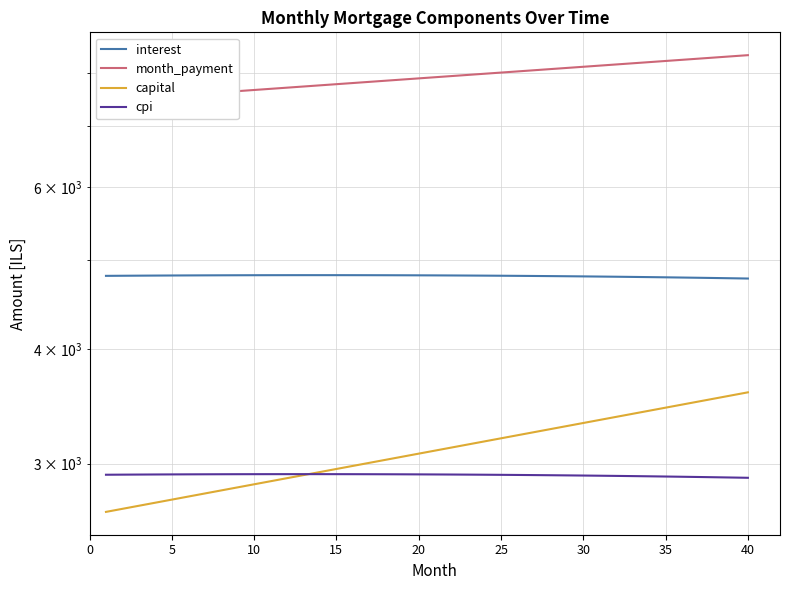

Reading left to right, what are all the values shown in this chart?

interest: 4805.6	4806.9	4808.0	4809.1	4810.0	4810.9	4811.7	4812.3	4812.9	4813.3	4813.7	4813.9	4814.1	4814.1	4814.0	4813.8	4813.6	4813.1	4812.6	4812.0	4811.2	4810.4	4809.4	4808.3	4807.1	4805.7	4804.3	4802.7	4801.0	4799.1	4797.2	4795.1	4792.8	4790.5	4788.0	4785.4	4782.6	4779.7	4776.7	4773.5
month_payment: 7463.4	7485.2	7507.0	7528.9	7550.9	7572.9	7595.0	7617.1	7639.3	7661.6	7684.0	7706.4	7728.9	7751.4	7774.0	7796.7	7819.4	7842.2	7865.1	7888.0	7911.0	7934.1	7957.3	7980.5	8003.7	8027.1	8050.5	8074.0	8097.5	8121.1	8144.8	8168.6	8192.4	8216.3	8240.3	8264.3	8288.4	8312.6	8336.8	8361.1
capital: 2657.8	2678.3	2699.0	2719.8	2740.8	2762.0	2783.3	2804.8	2826.5	2848.3	2870.3	2892.4	2914.8	2937.3	2960.0	2982.8	3005.9	3029.1	3052.5	3076.0	3099.8	3123.7	3147.9	3172.2	3196.7	3221.3	3246.2	3271.3	3296.6	3322.0	3347.7	3373.5	3399.6	3425.8	3452.3	3478.9	3505.8	3532.9	3560.2	3587.6
cpi: 2917.4	2918.1	2918.8	2919.3	2919.9	2920.3	2920.7	2921.1	2921.3	2921.5	2921.7	2921.8	2921.8	2921.8	2921.6	2921.5	2921.2	2920.9	2920.5	2920.1	2919.5	2918.9	2918.3	2917.5	2916.7	2915.8	2914.9	2913.8	2912.7	2911.5	2910.3	2908.9	2907.5	2906.0	2904.4	2902.7	2900.9	2899.1	2897.2	2895.1